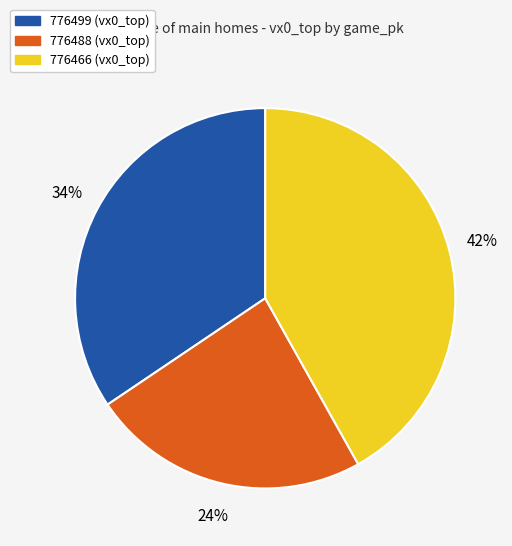

Is it true that 776499 (vx0_top) is 34% of the pie?

True